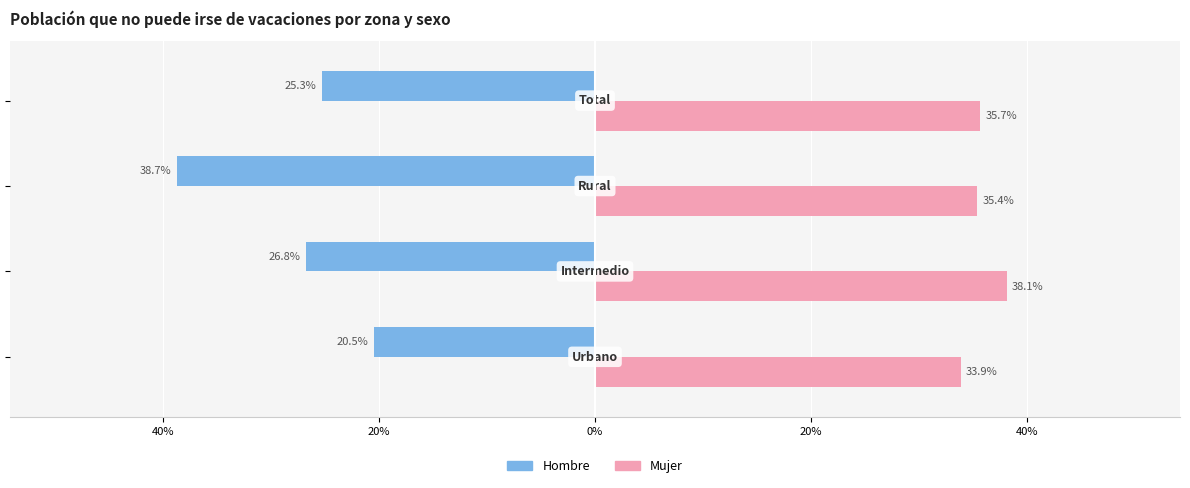

What are all the series names shown in the legend?

Hombre, Mujer